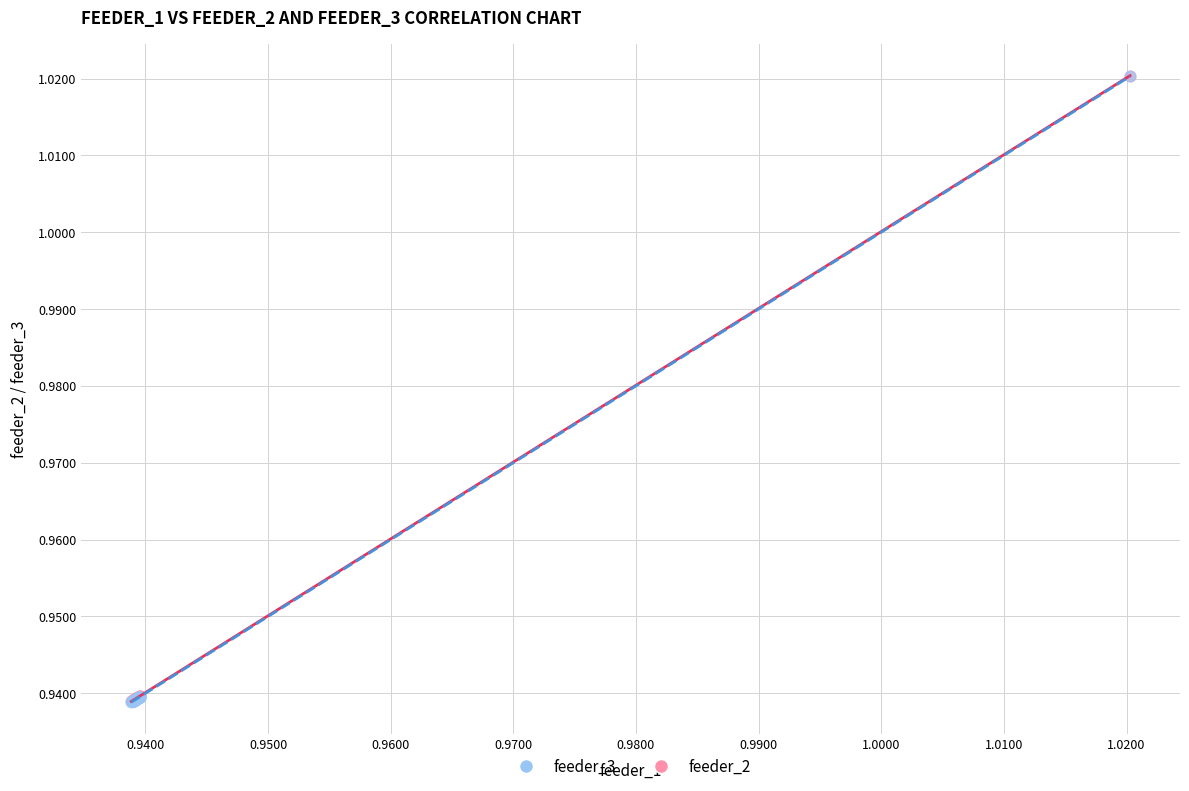

What are all the series names shown in the legend?

feeder_3, feeder_2